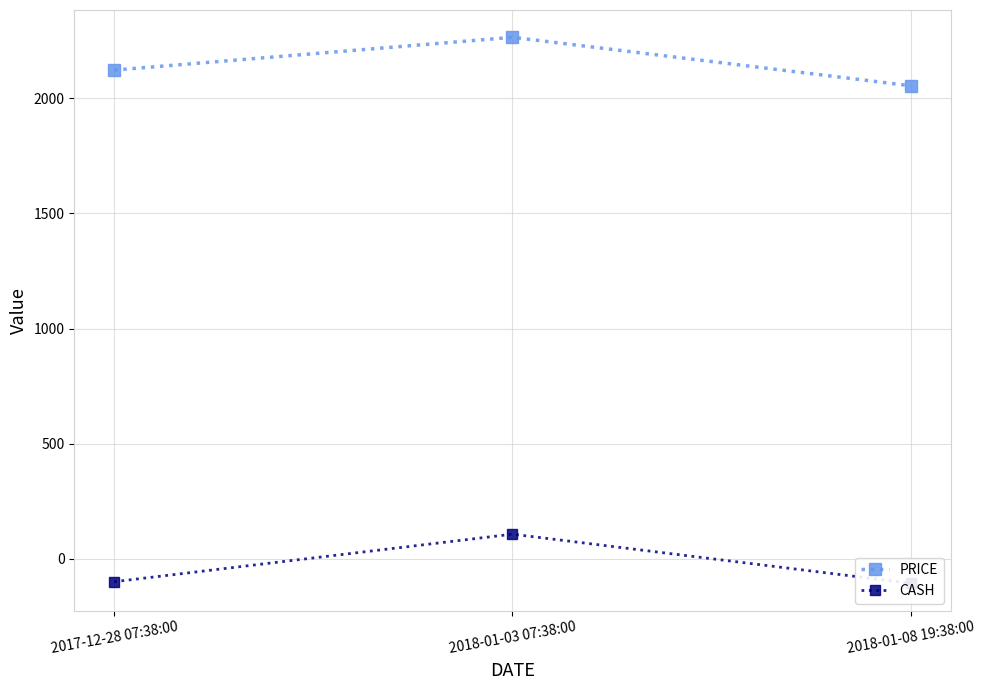

At how many categories does at least one series exceed 1838?

3